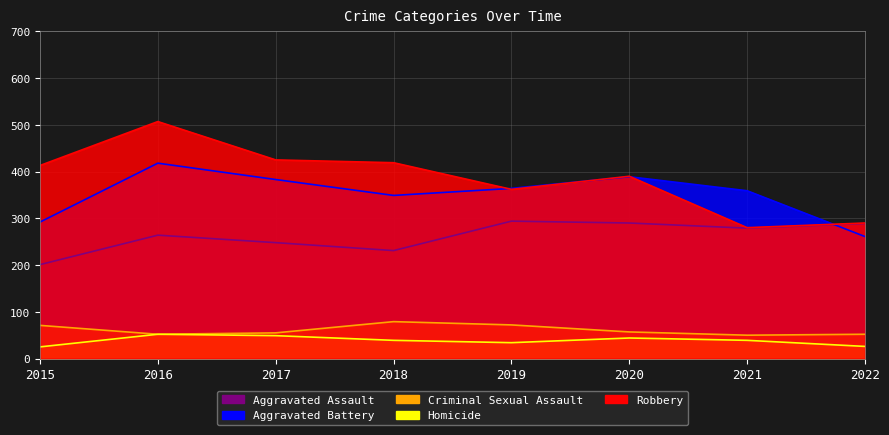

How many Homicide values are between 34 and 49?

5